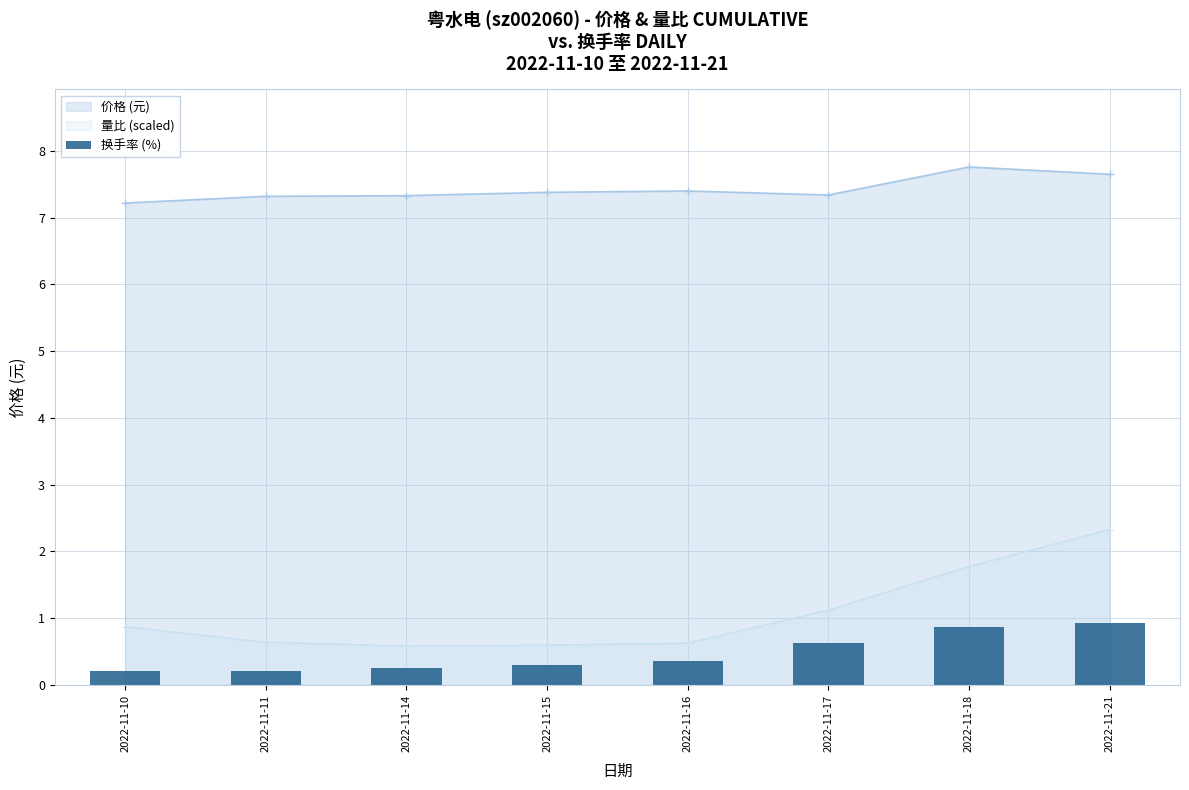

Which category has the highest value across all series?

2022-11-21